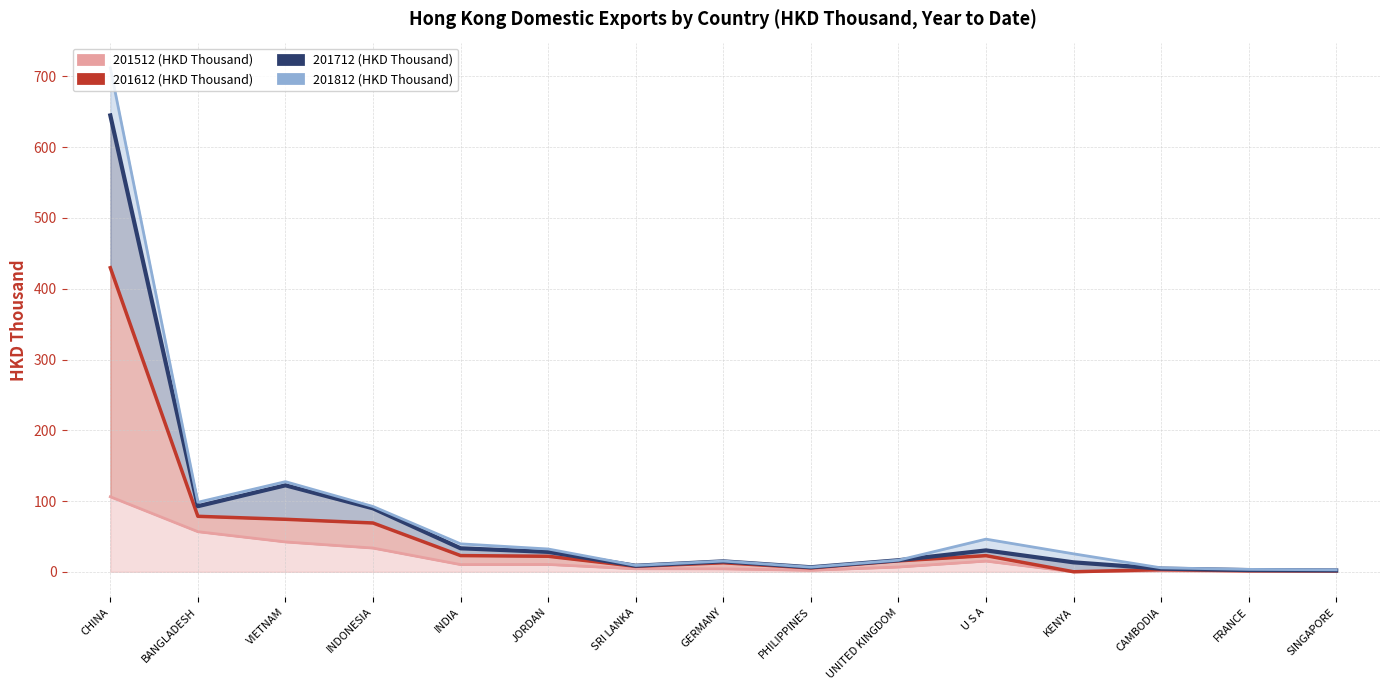

What is the value of the 201512 (HKD Thousand) point at the 15th from the left?

0.5